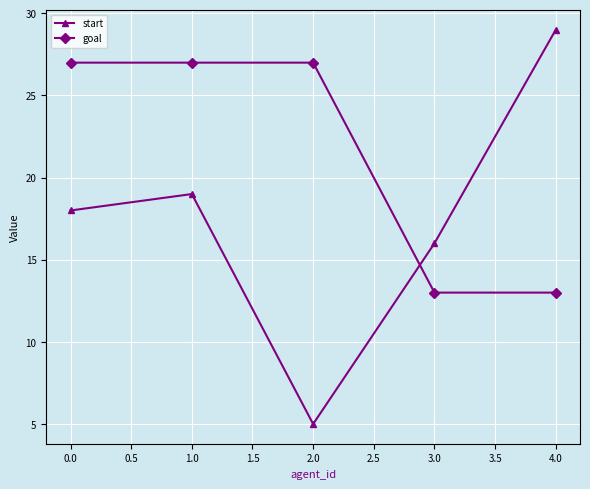

Which series has the widest spread of values?

start